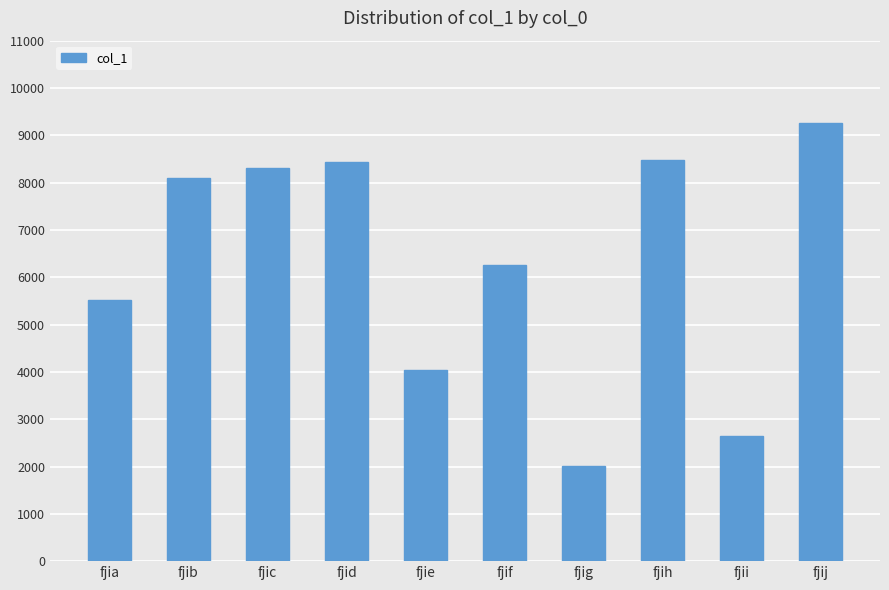

What is the sum of the values at fjia and fjie?

9564